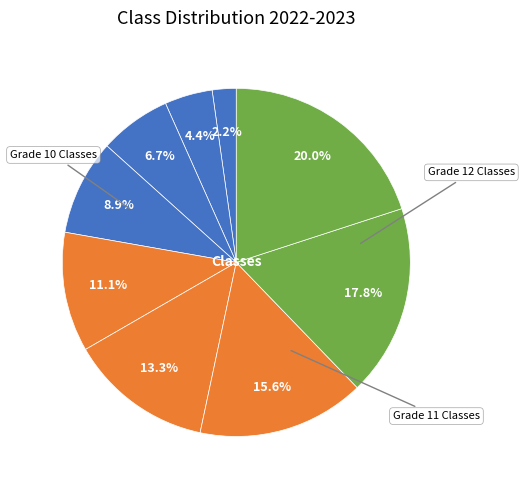

How many slices are in this pie chart?

9